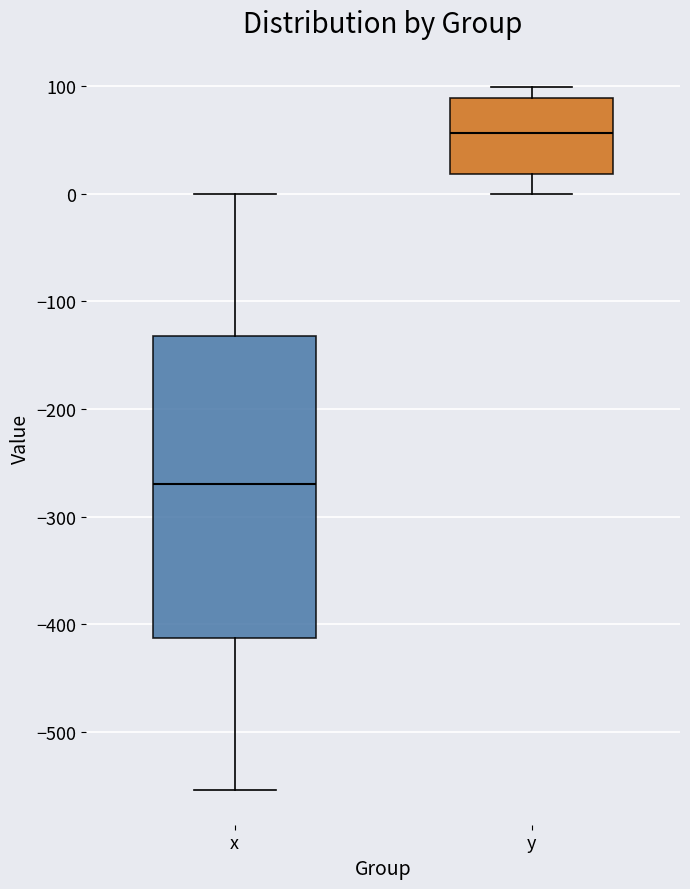

Which box is the tallest, from its lower edge to its upper edge?

x